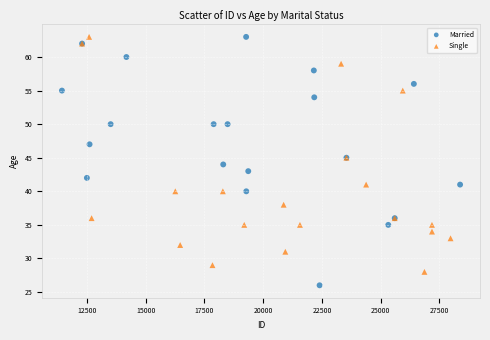

Which series has the largest Y range (max minus min)?

Married